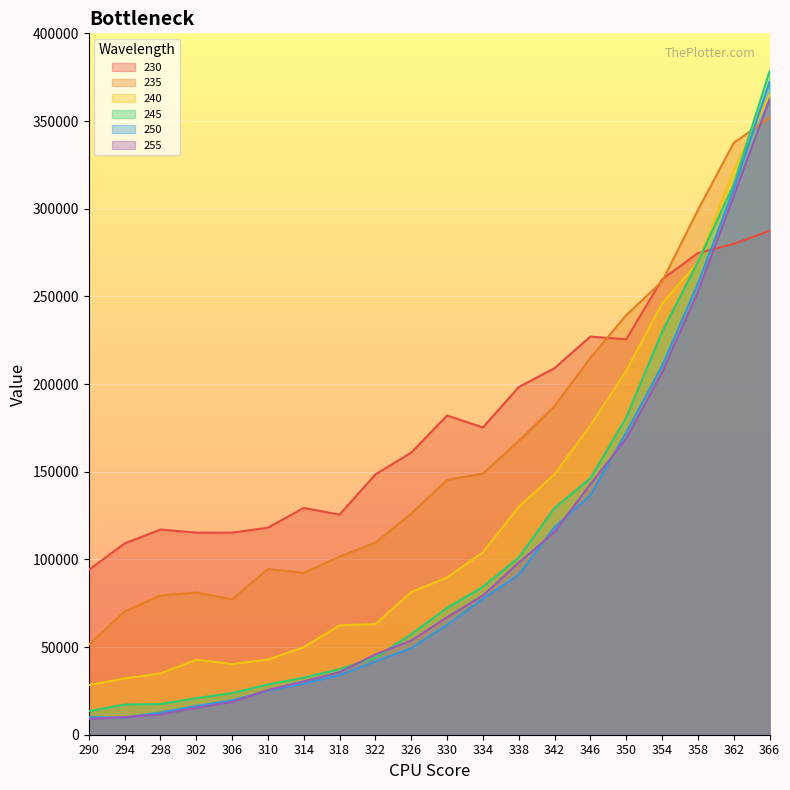

Reading left to right, extract all data points from this chart.

230: 94001.6	109080.7	117038.1	115253.6	115232.1	118091.9	129330.5	125519.1	148480.2	160899.2	182030.3	175258.7	198264.6	209062.5	227071.4	225521.8	259637.4	274668.9	279903.0	287367.0
235: 51349.0	70312.7	79410.1	81093.3	77182.8	94492.2	92316.4	101603.5	109525.3	126157.9	145306.7	148931.3	167462.8	187434.2	214864.3	239279.3	258495.7	299195.1	337522.8	351884.5
240: 28337.4	32076.4	34958.5	42791.4	40313.0	42851.1	49944.6	62346.0	63120.9	81347.4	89648.1	103991.5	130006.0	148525.3	176340.3	207545.3	245863.9	269422.3	321721.5	364930.8
245: 13437.8	17204.2	17505.3	20855.5	23723.4	28723.0	32508.3	37386.0	43936.0	57358.7	72296.8	84380.2	101053.9	129307.9	146256.4	180841.4	229683.2	269602.1	313803.9	378288.9
250: 10022.4	9748.2	12694.0	16382.6	19627.0	25098.3	29200.8	33982.3	41859.2	49387.4	62751.6	77489.6	91260.7	118384.1	136559.2	172399.1	210331.2	257234.9	311056.7	372219.2
255: 8918.1	10063.1	11496.2	15412.9	18629.2	25520.7	30421.3	35639.4	45817.9	53700.7	66993.1	79440.5	98093.3	115657.9	142875.5	168810.9	206556.5	252499.0	307103.0	362266.3